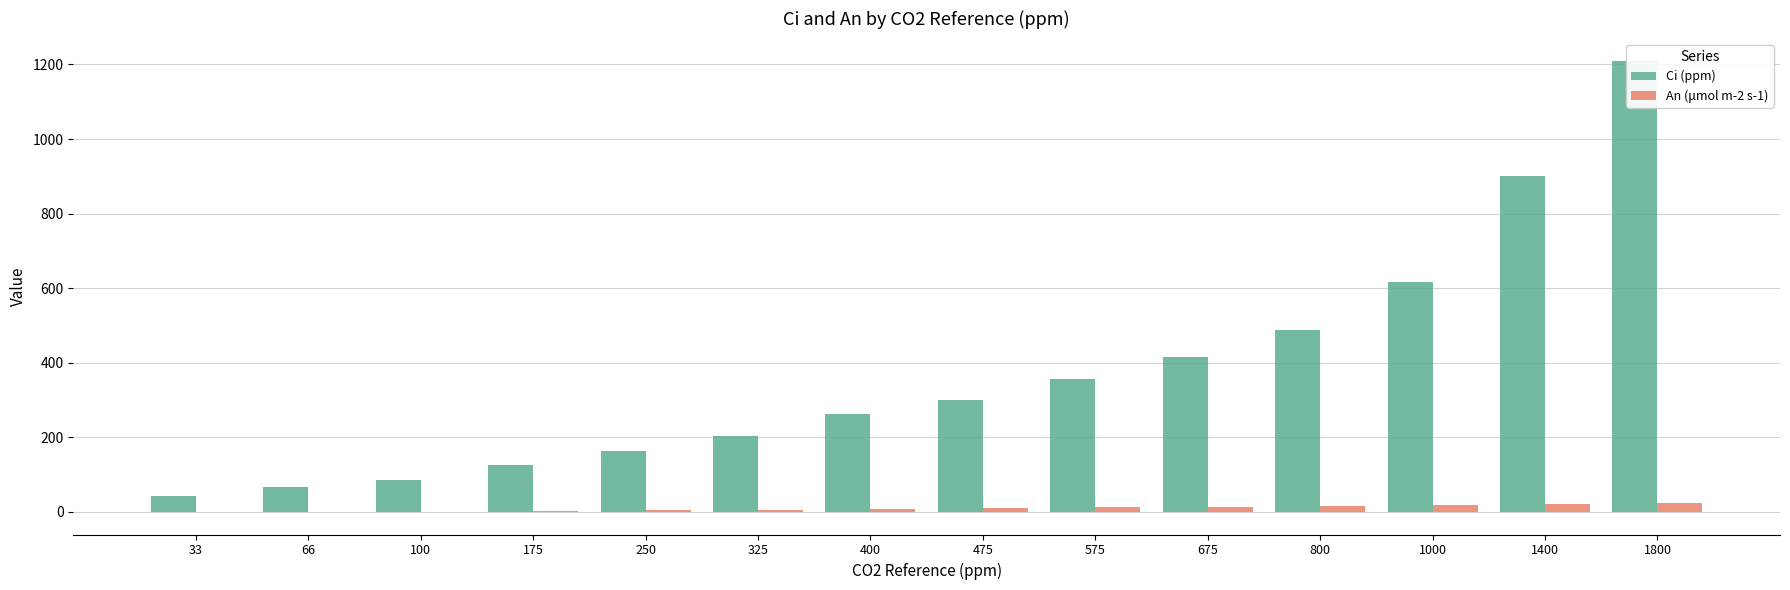

What is the value of the An (μmol m-2 s-1) bar at the 3rd from the left?

0.6